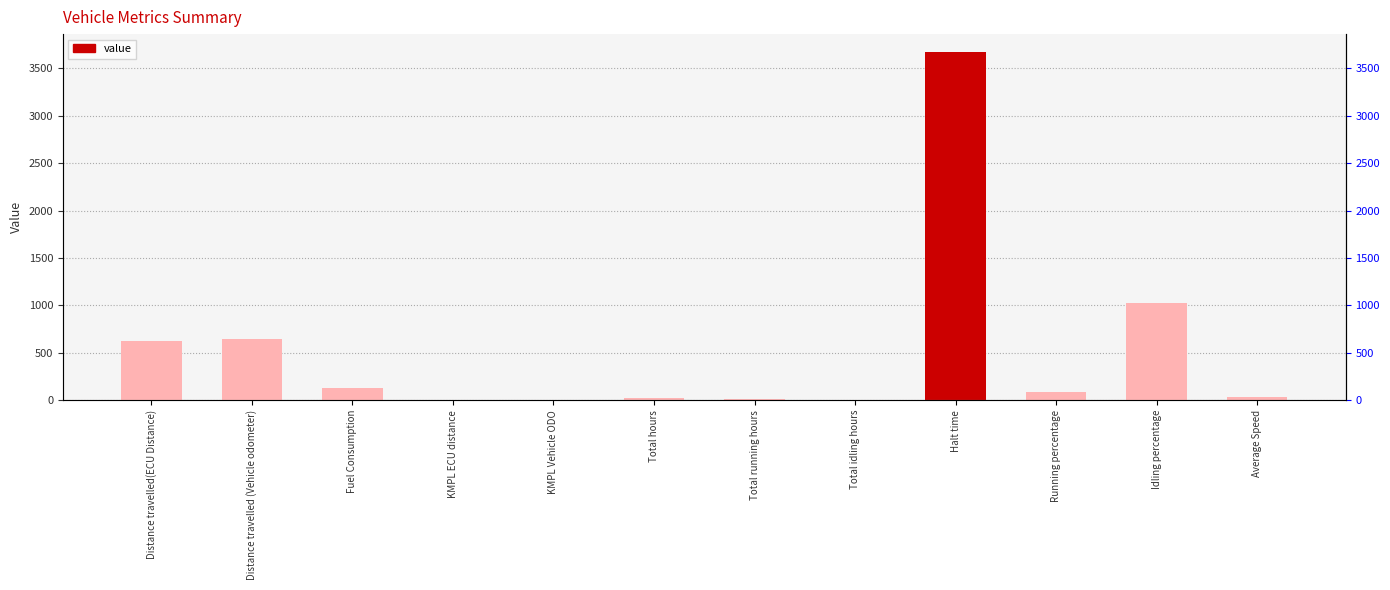

Reading left to right, transcribe all the data shown in this chart.

Distance travelled(ECU Distance)=623.9	Distance travelled (Vehicle odometer)=647.7	Fuel Consumption=128.5	KMPL ECU distance=0.2	KMPL Vehicle ODO=0.2	Total hours=18.5	Total running hours=15.3	Total idling hours=1.9	Halt time=3678.8	Running percentage=82.8	Idling percentage=1022.5	Average Speed=35.0